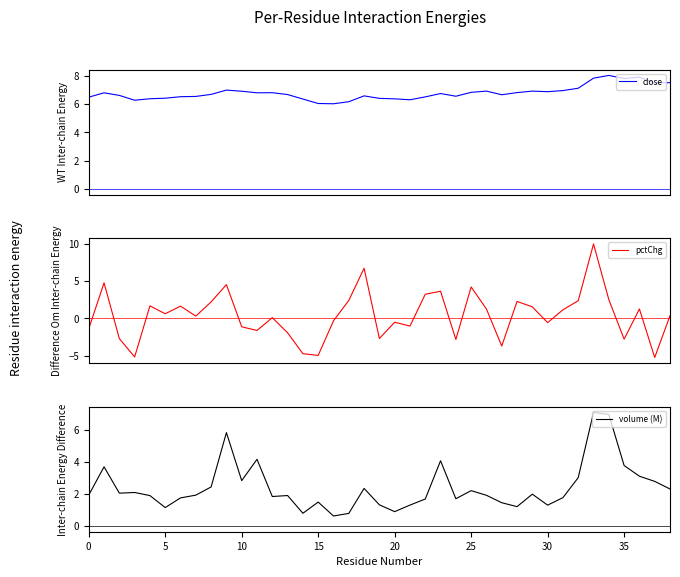

Does the chart have visible grid lines?

No